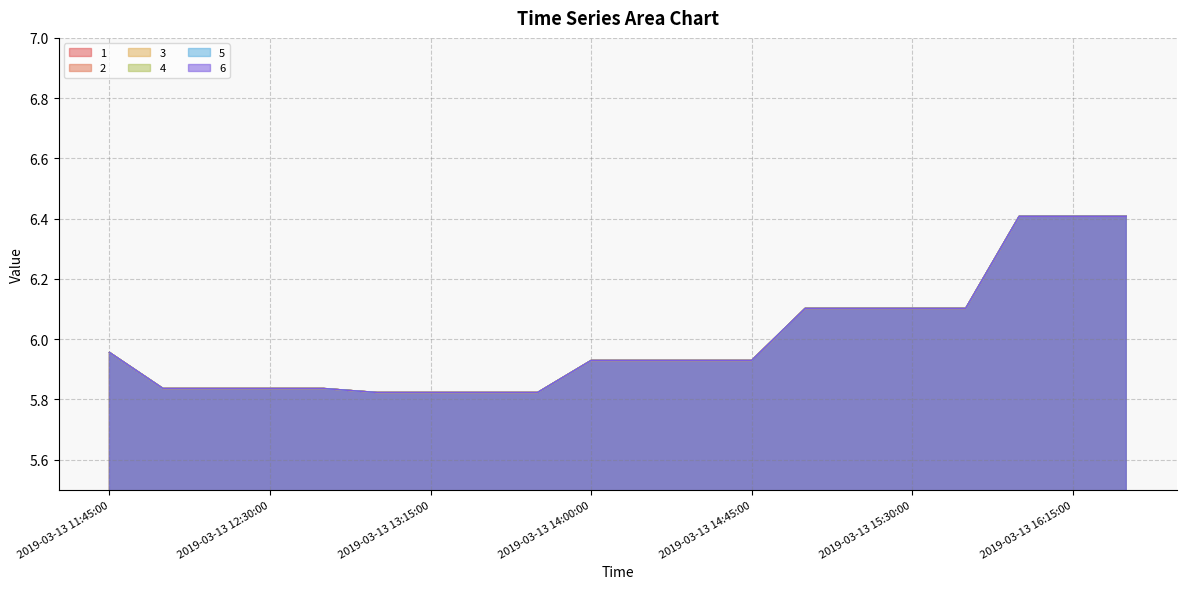

What is the label of the 3rd point from the left?

2019-03-13 12:15:00